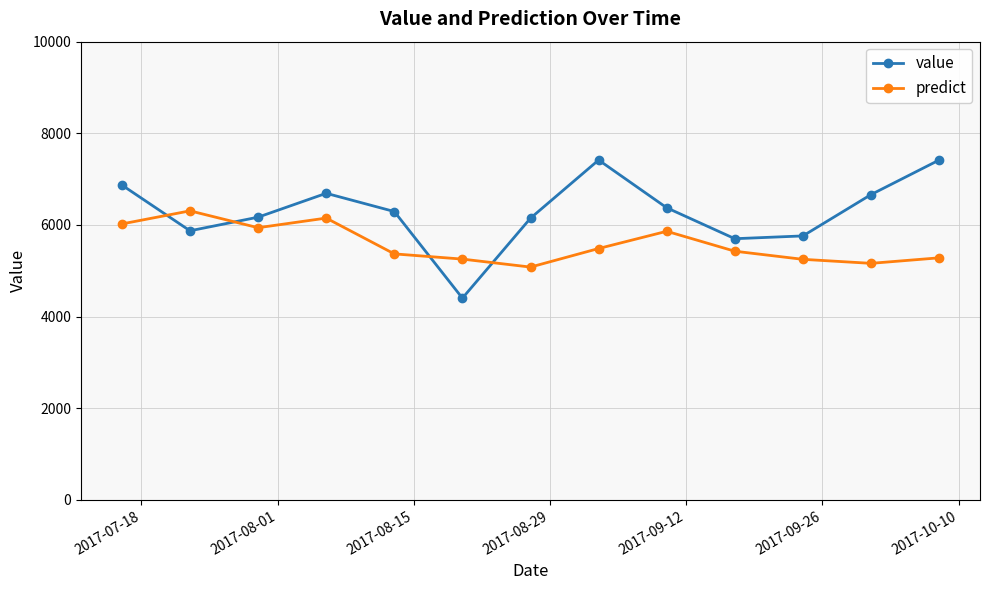

How many interior local valleys does the value series have?

3